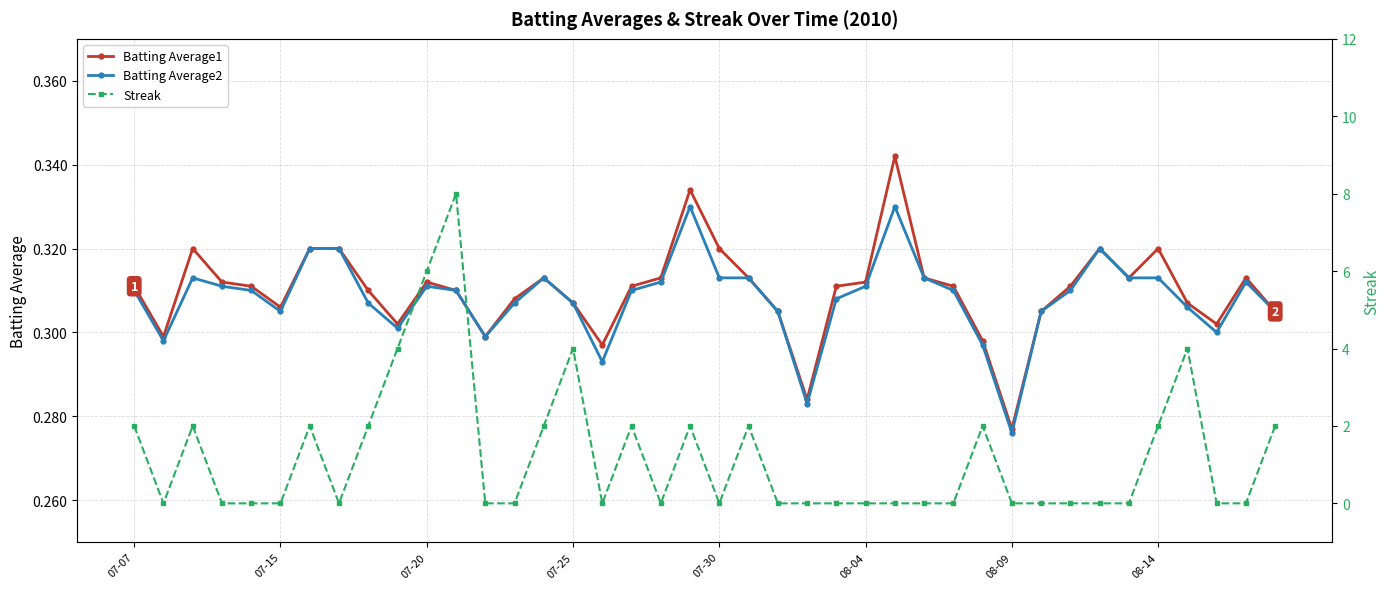

How many lines are shown in the chart?

3